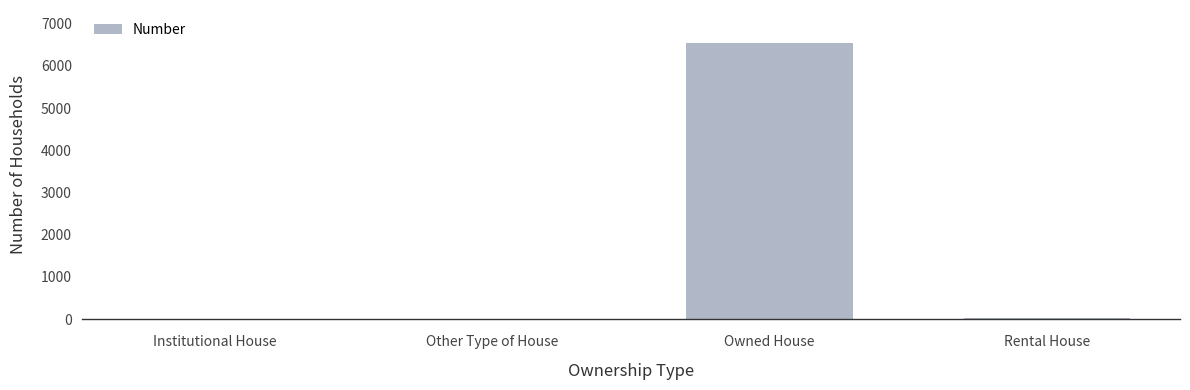

What is the maximum value shown in the chart?

6538